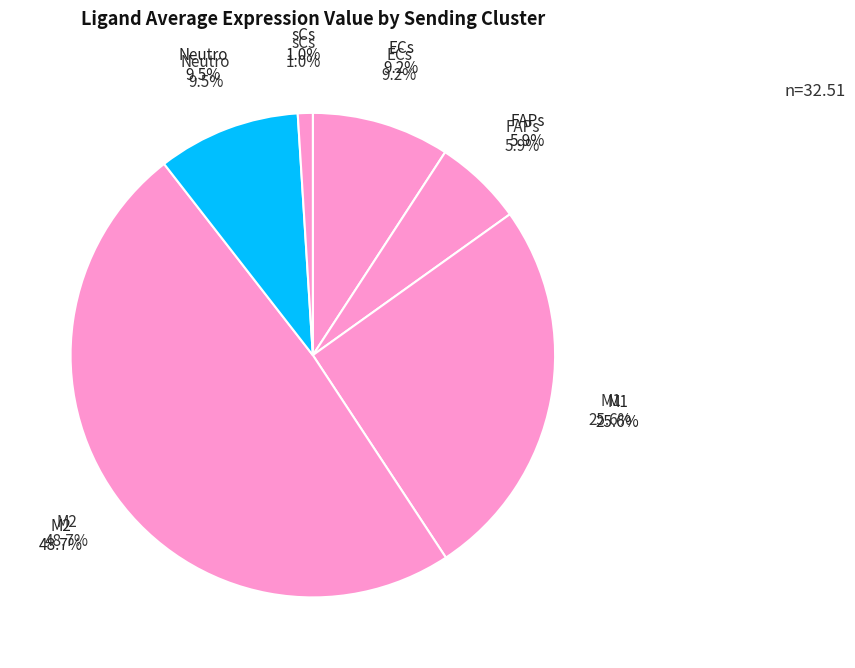

What percentage is the Neutro slice, to the nearest percent?

10%